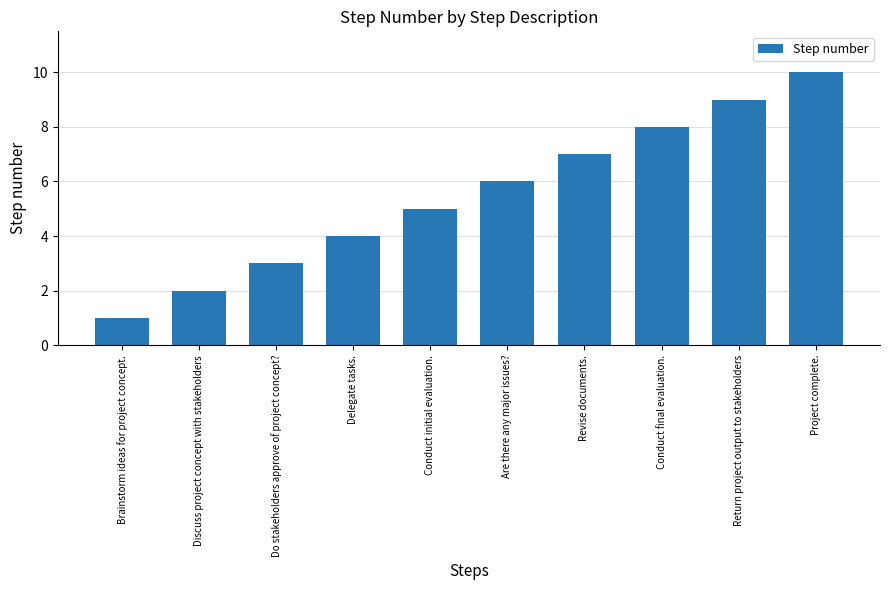

List the labels in order of value, largest first.

Project complete., Return project output to stakeholders, Conduct final evaluation., Revise documents., Are there any major issues?, Conduct initial evaluation., Delegate tasks., Do stakeholders approve of project concept?, Discuss project concept with stakeholders, Brainstorm ideas for project concept.